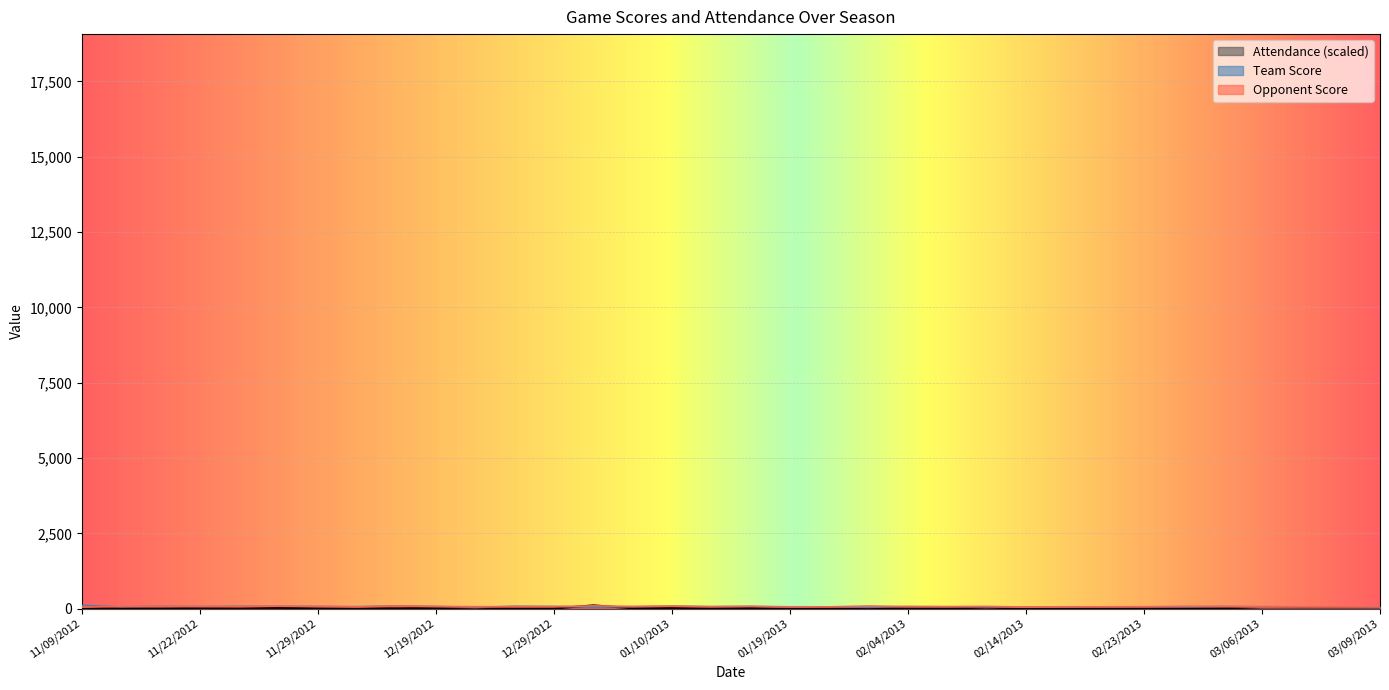

What is the difference between the highest and lowest values at 01/16/2013?

59.7